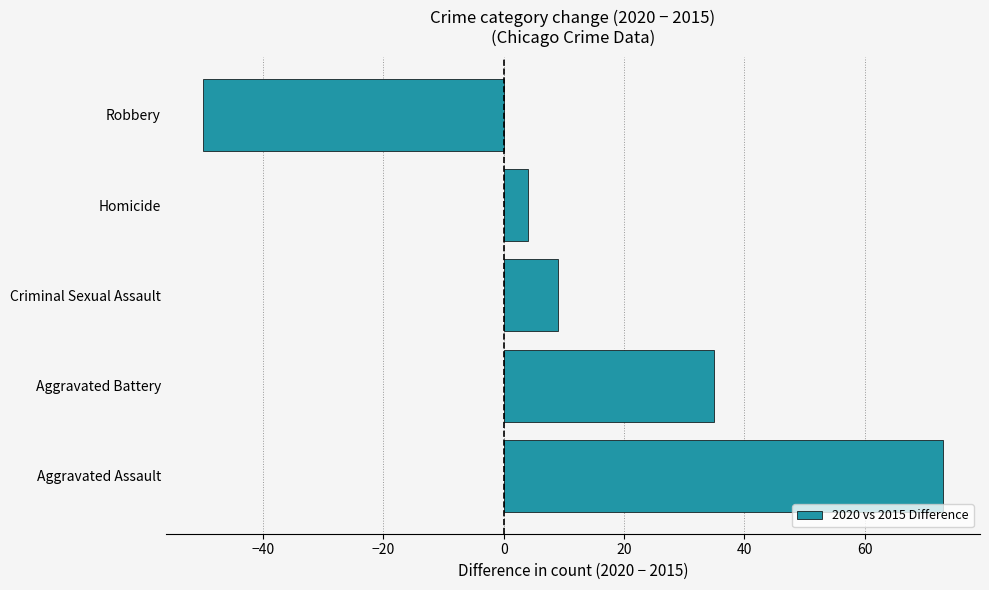

What is the difference between the maximum and minimum values?

123